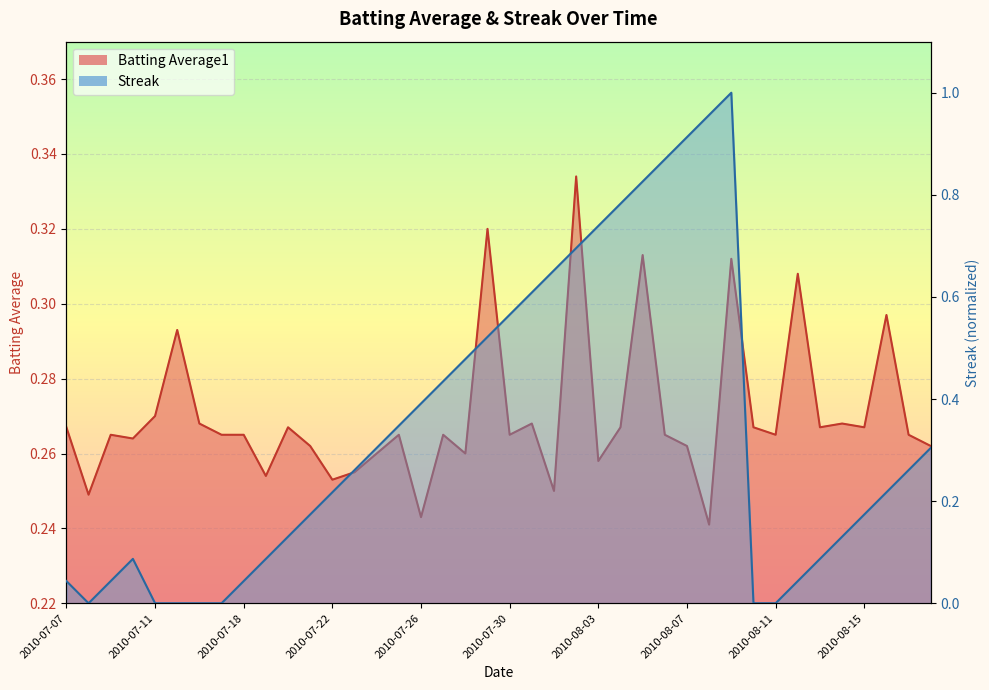

The value of Batting Average1 at 2010-07-29 is 0.2. True or false?

False